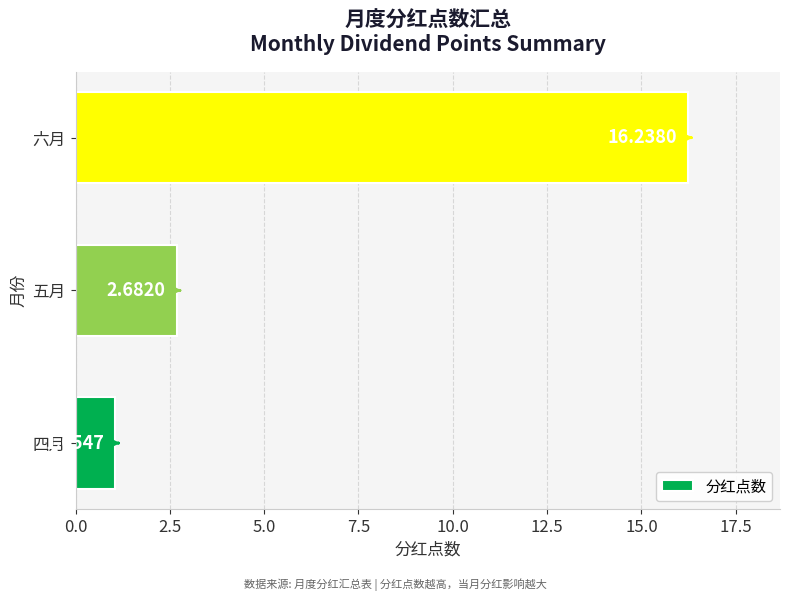

What is the difference between the maximum and minimum values?

15.2